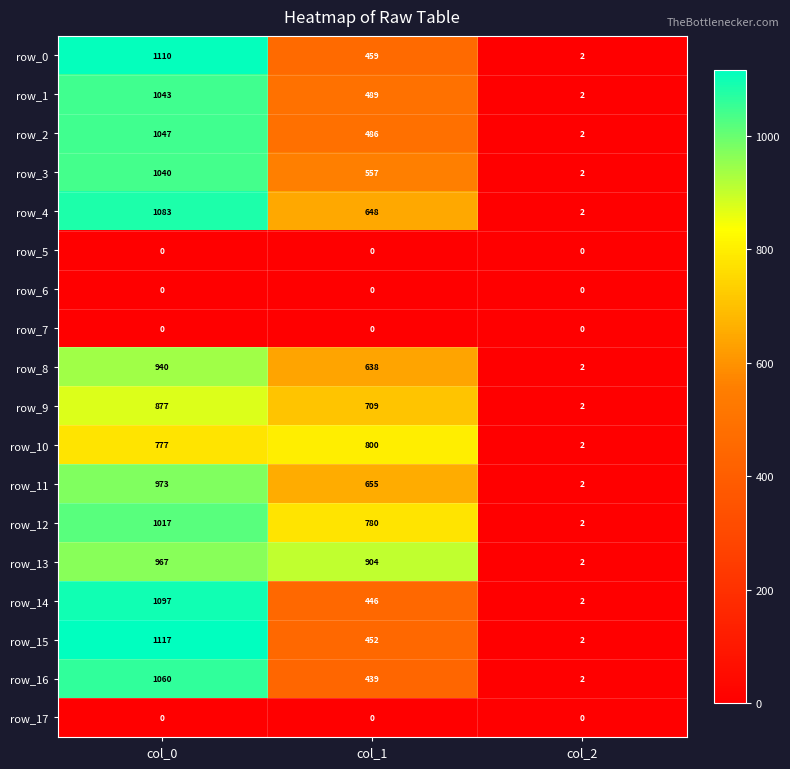

Which category has the highest value in the row_4 series?

col_0